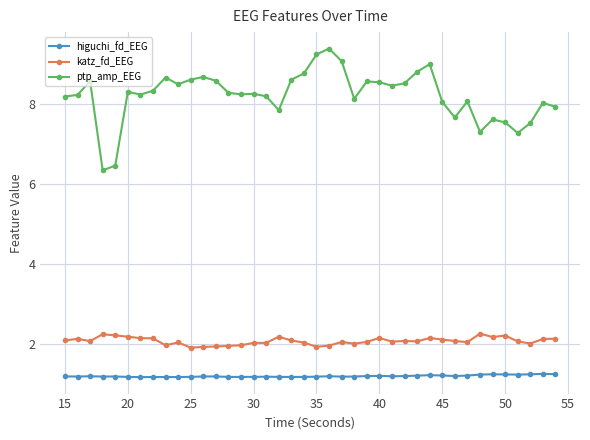

Which series has the largest total across all categories?

ptp_amp_EEG